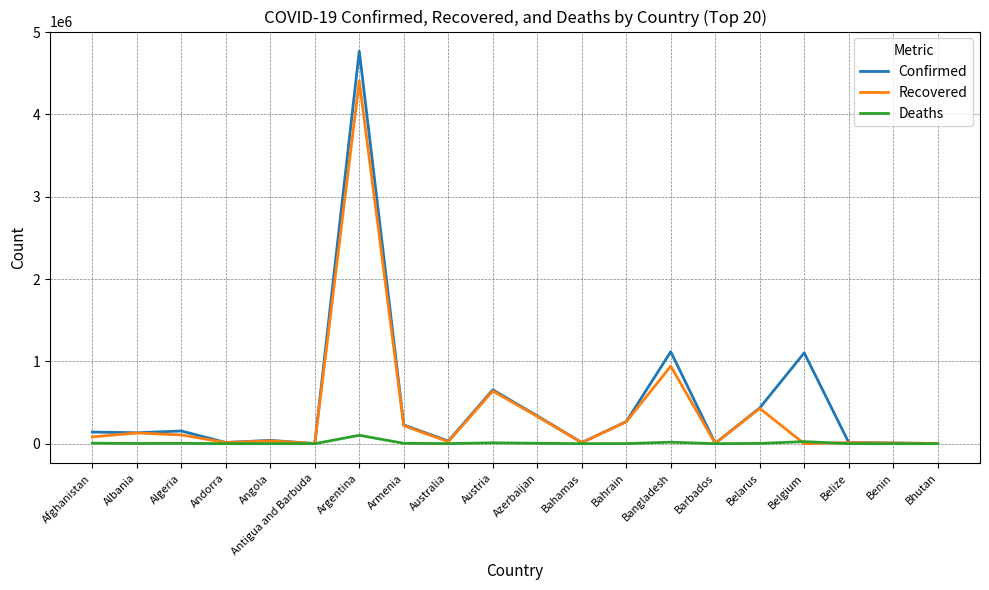

At how many categories does at least one series exceed 4012945?

1